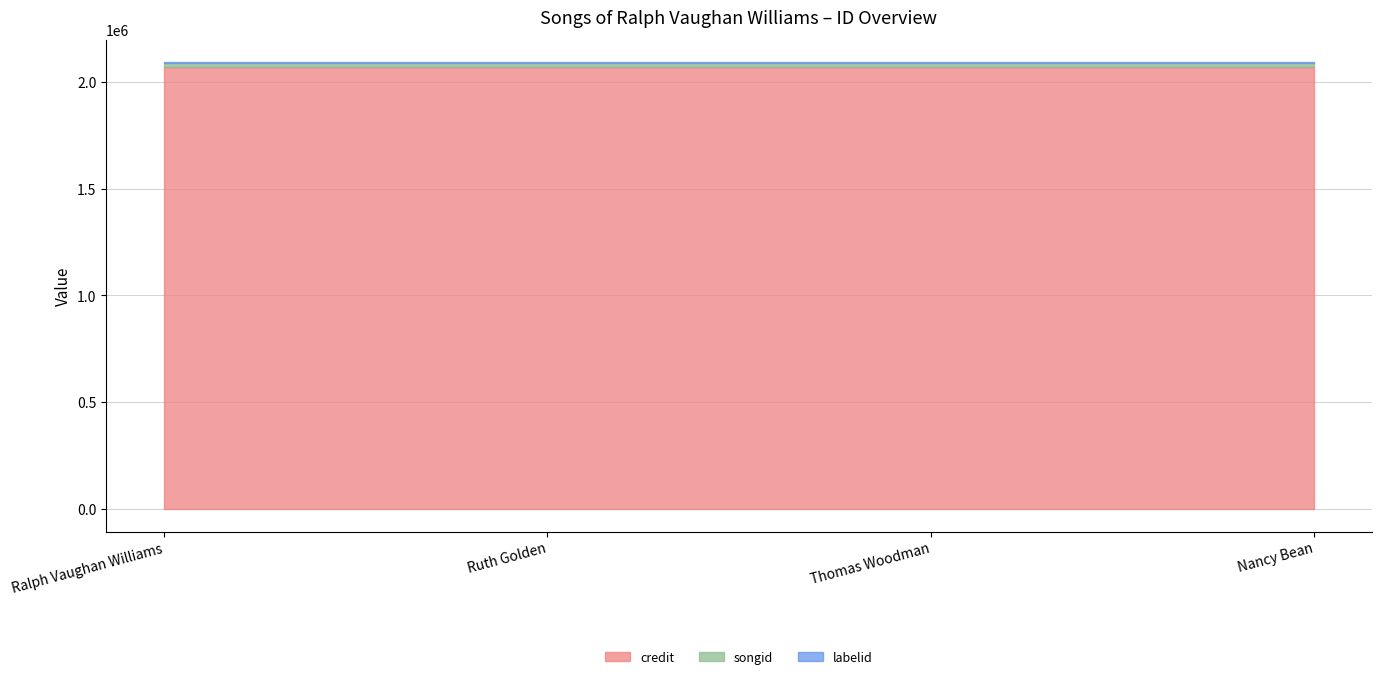

What is the smallest value displayed?

4820